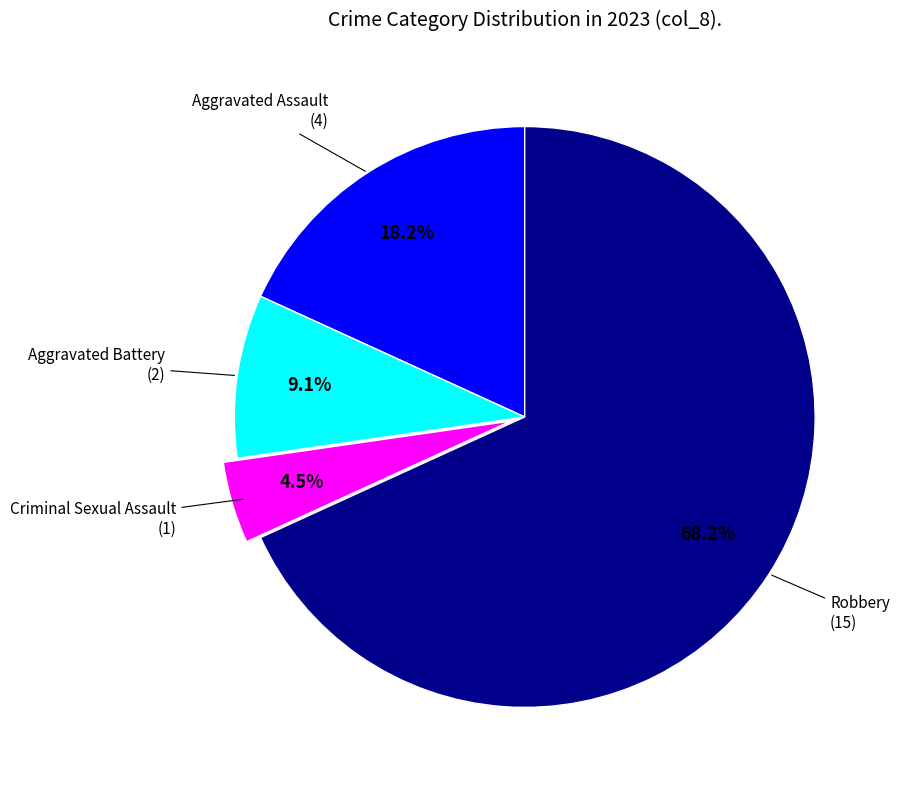

Is there a majority slice in this chart?

Yes